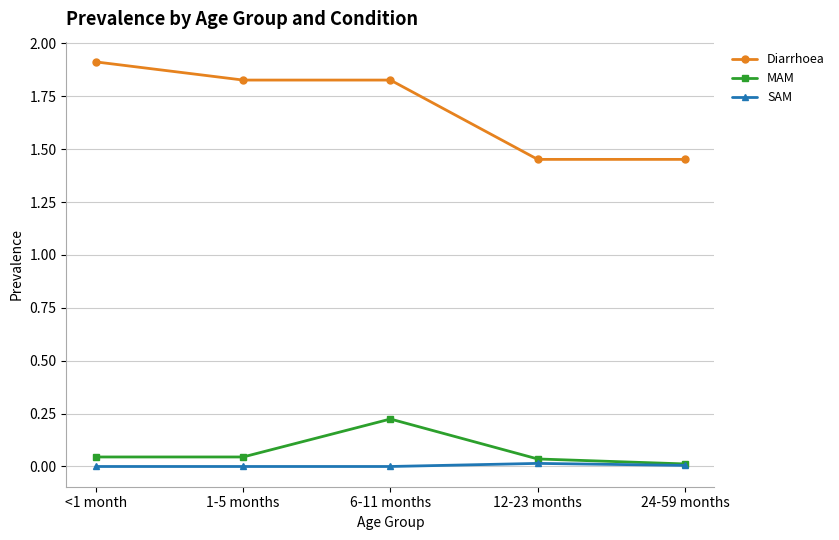

At how many categories does at least one series exceed 0?

5